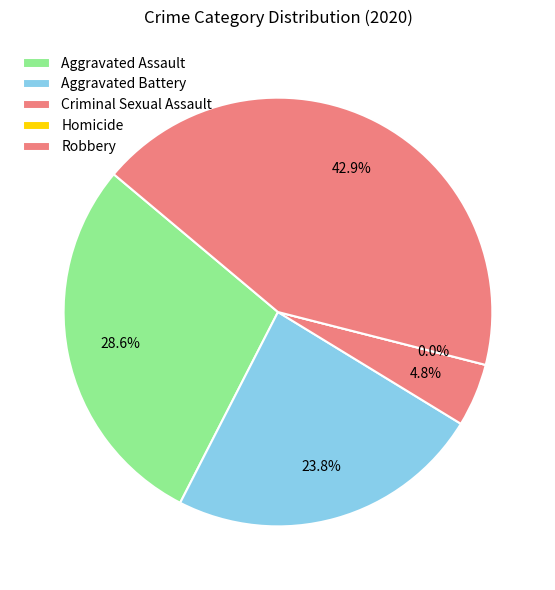

Which category has the biggest portion of the pie?

Robbery